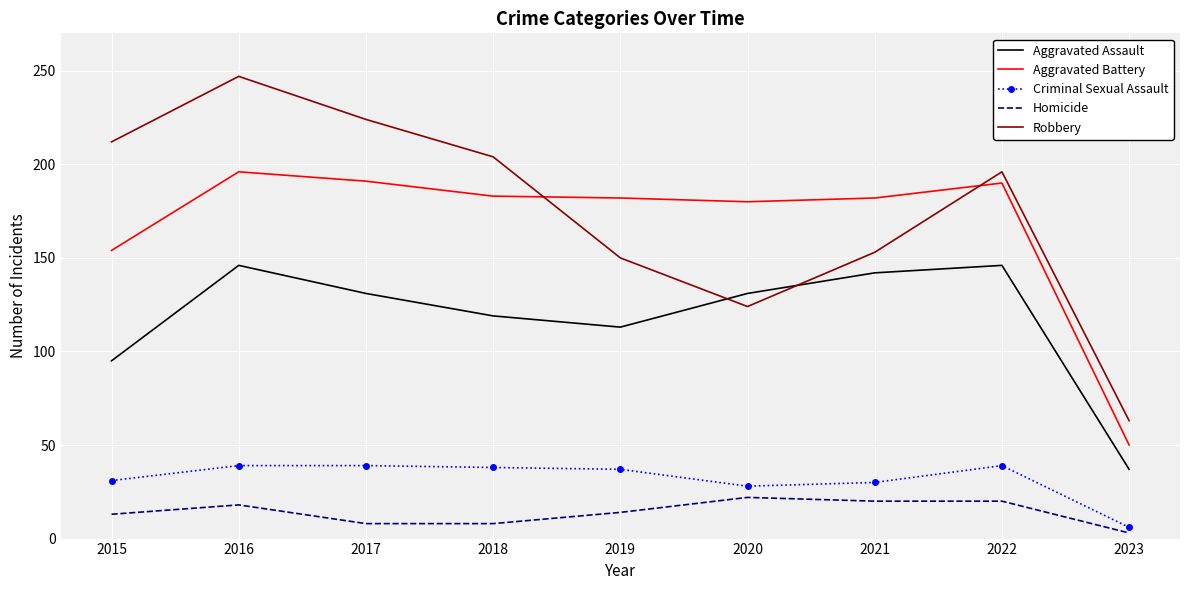

What are all the series names shown in the legend?

Aggravated Assault, Aggravated Battery, Criminal Sexual Assault, Homicide, Robbery